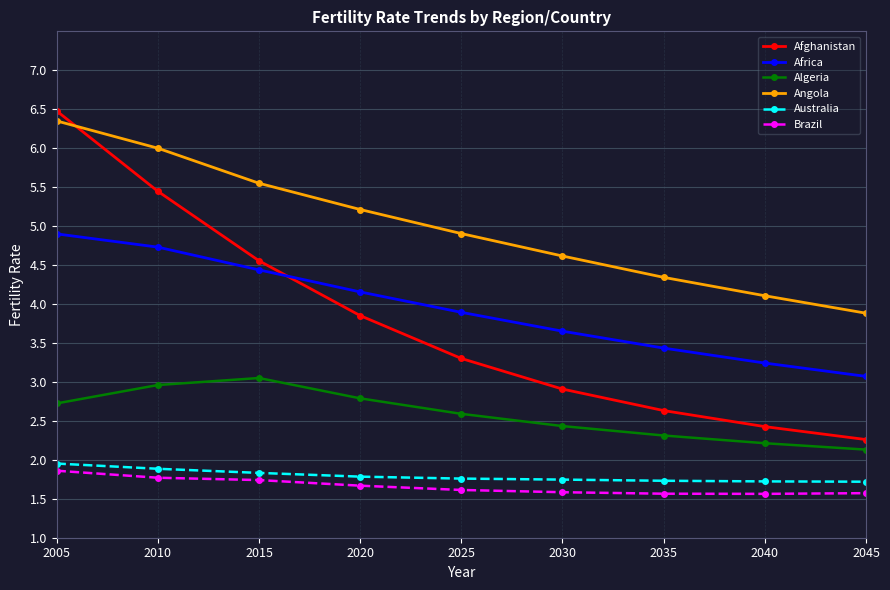

Which series has the largest total across all categories?

Angola